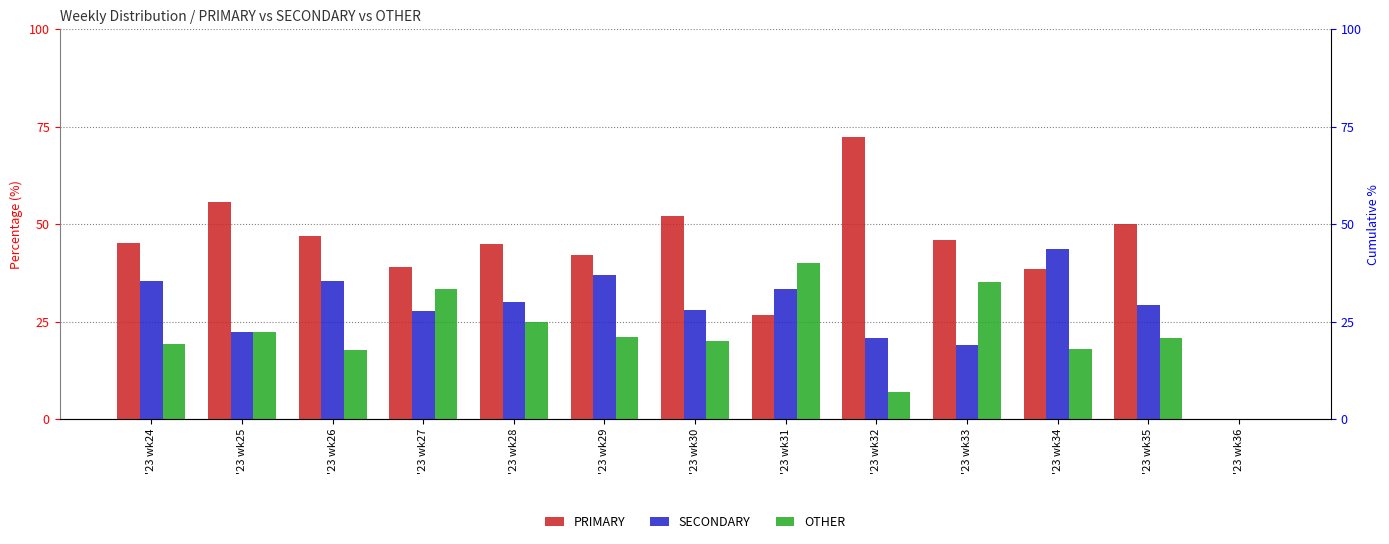

How many positive values does the PRIMARY series have?

12